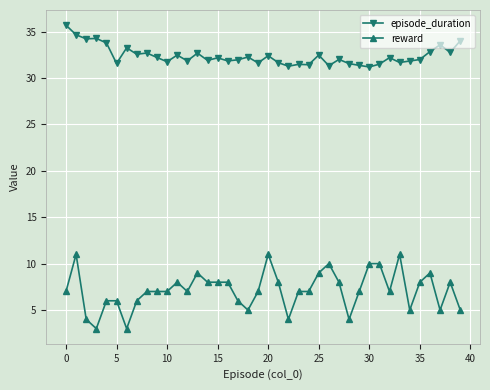

At how many categories does at least one series exceed 16?

40